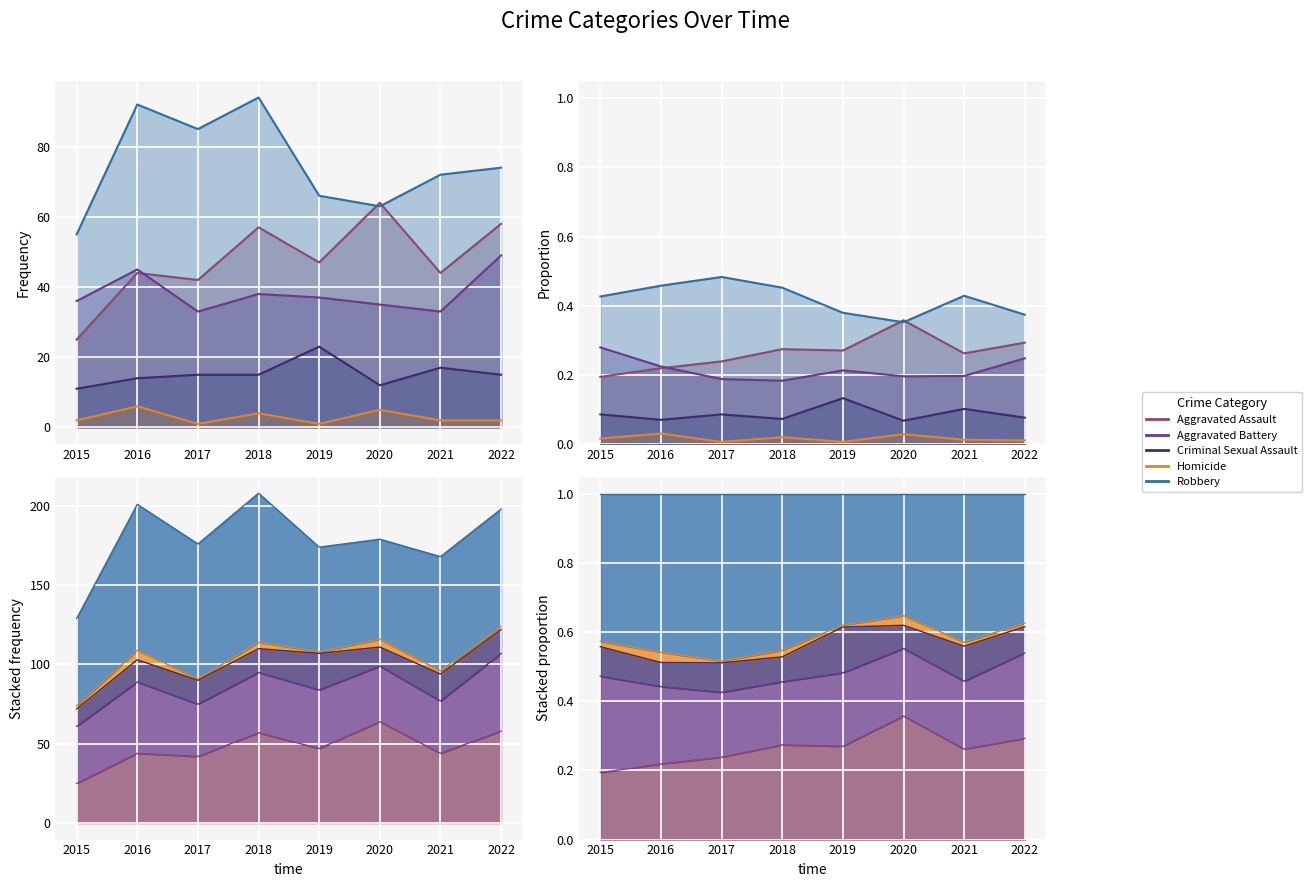

Count the Aggravated Assault values in the range 0 to 1.

8